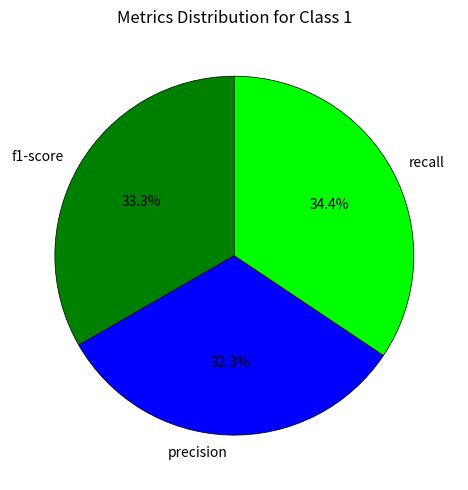

What portion of the pie excludes precision?

67.7%